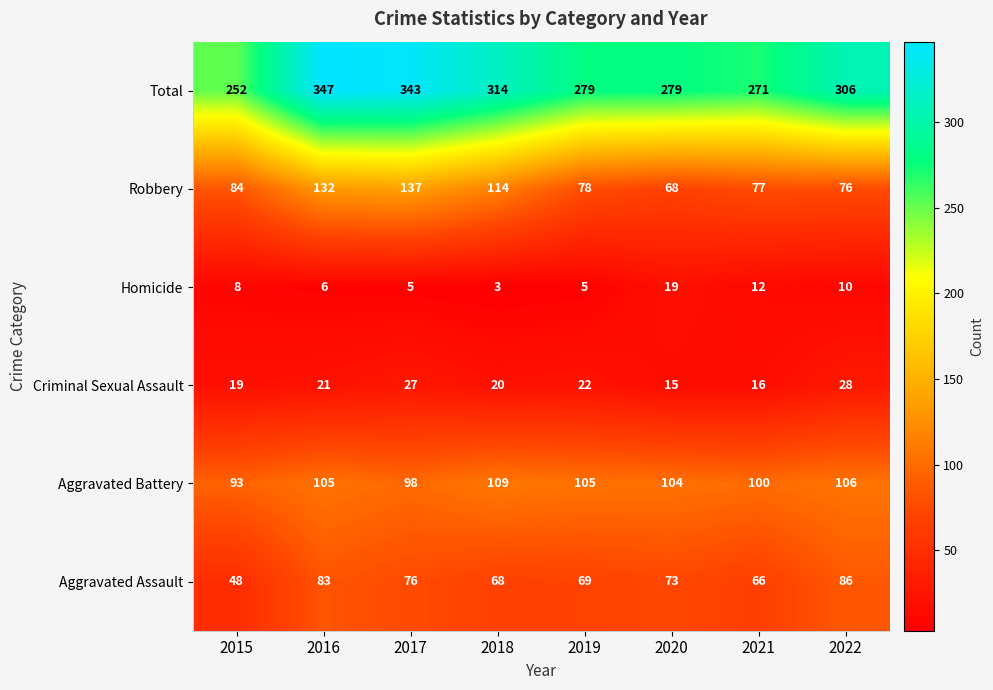

At which category is the sum across all series the highest?

2016